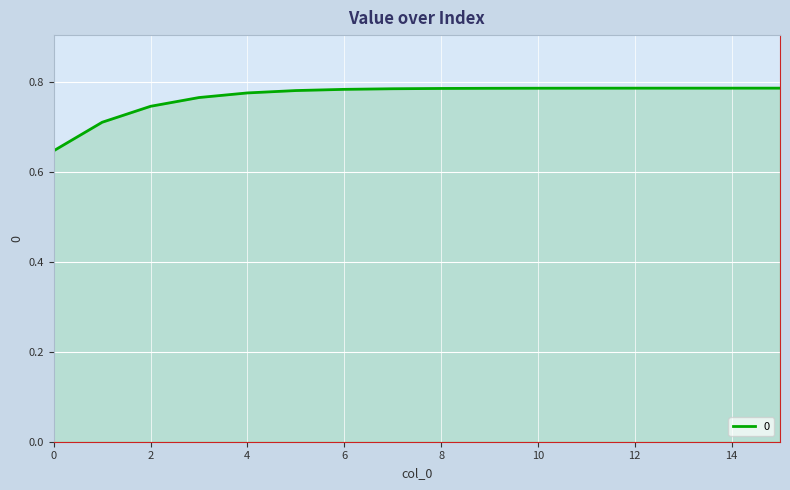

What is the greatest value displayed?

0.8